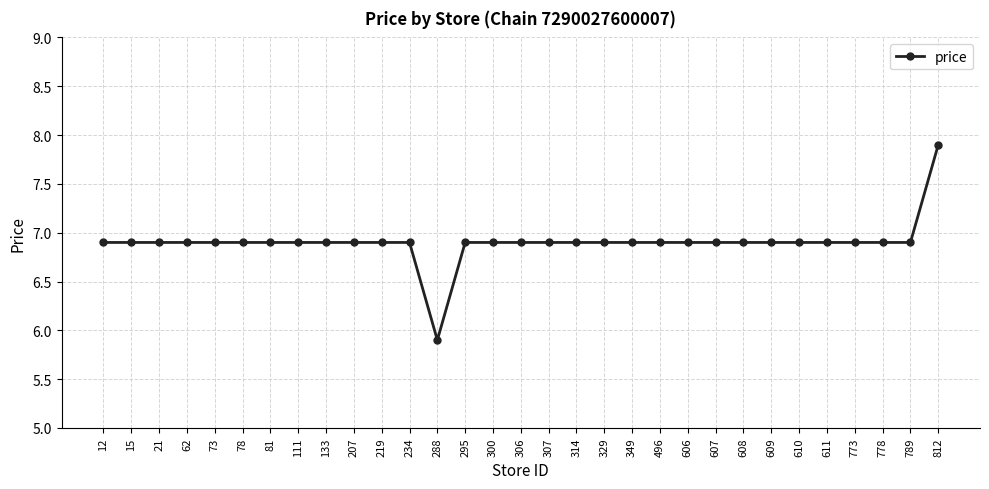

What is the greatest value displayed?

7.9